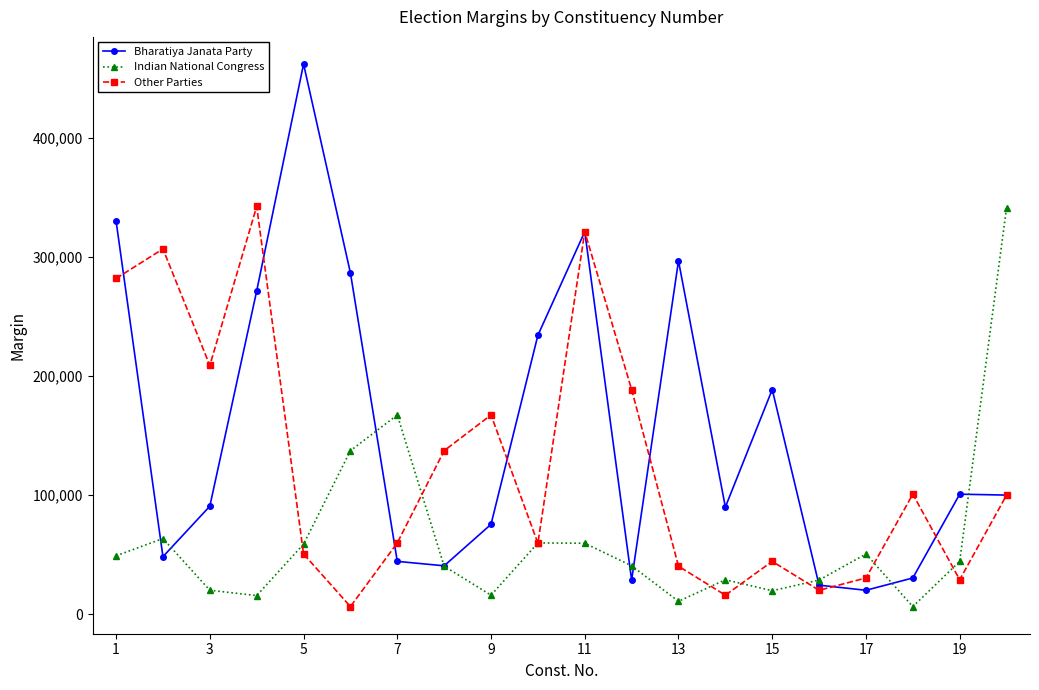

What is the maximum value for Bharatiya Janata Party?

461755